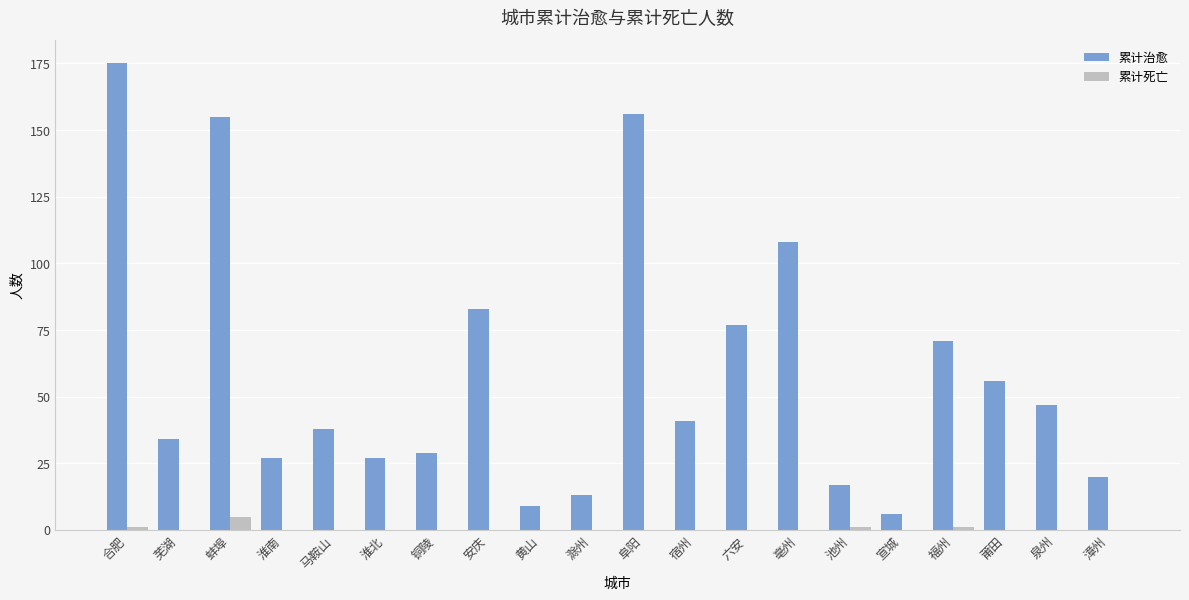

Where does the 累计治愈 series first go above 41?

合肥